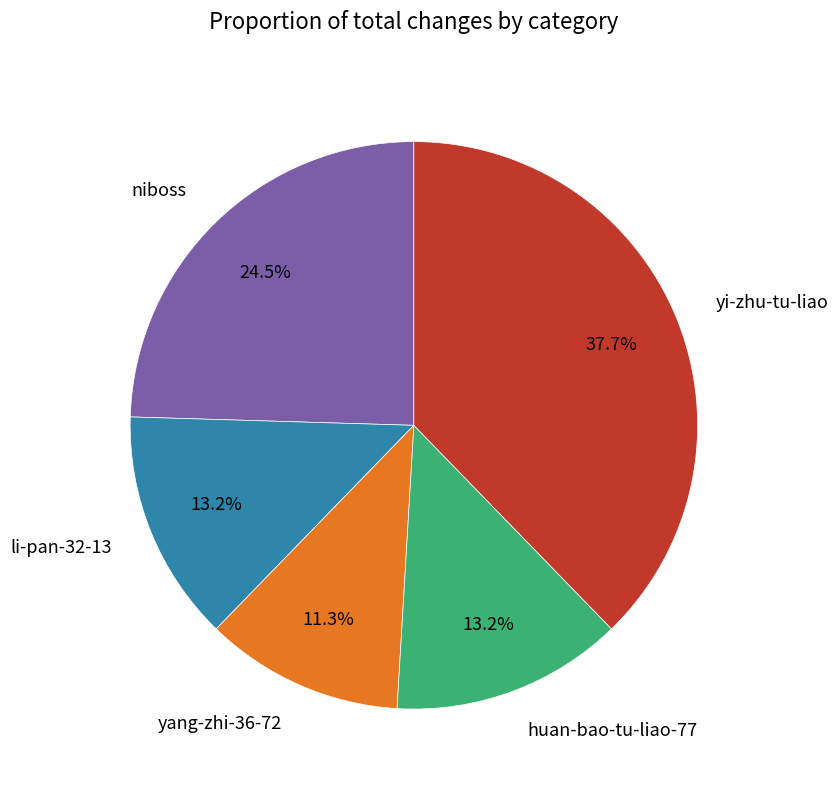

To the nearest percent, what percentage of the pie is yi-zhu-tu-liao?

38%